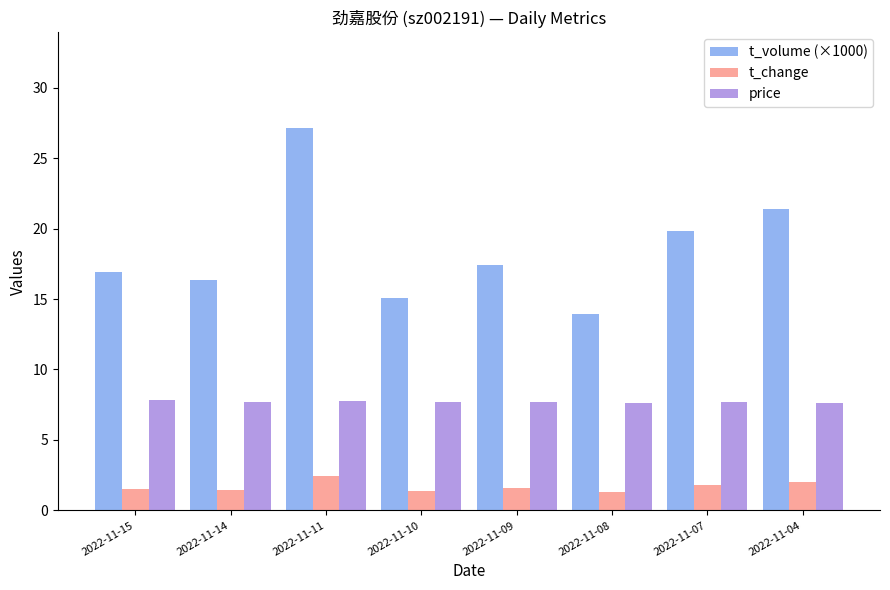

Which category has the lowest value in the t_volume (×1000) series?

2022-11-08